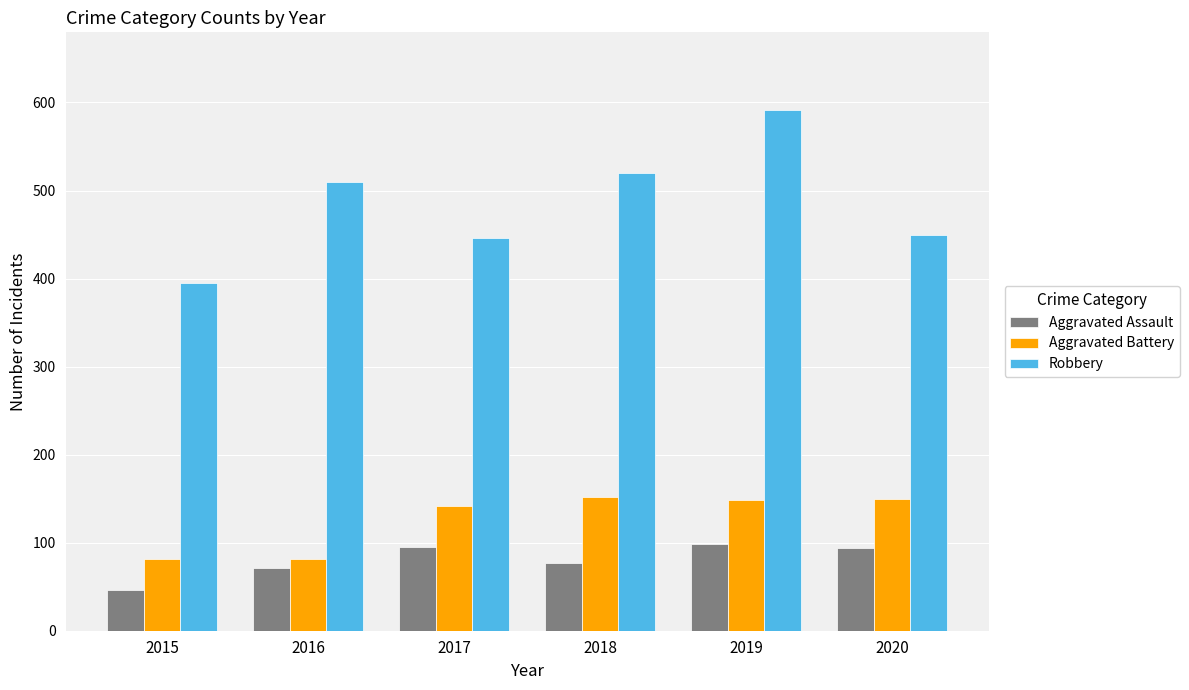

What is the sum of all Aggravated Assault values?

481